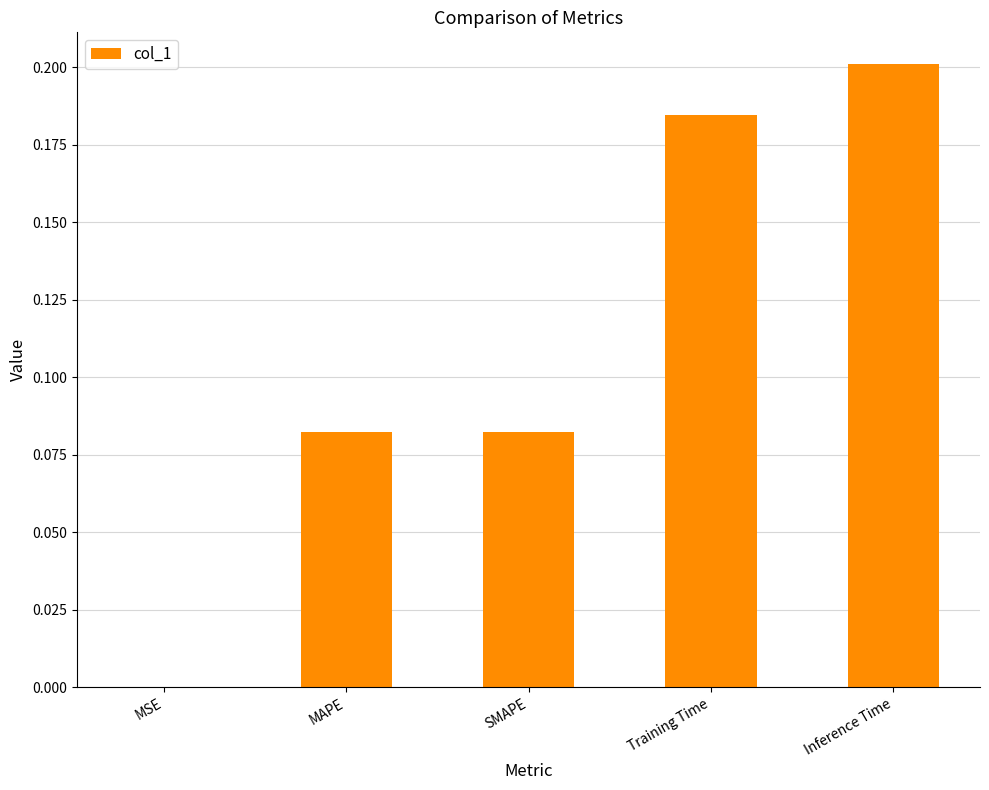

The chart shows a value of 0.3 at Inference Time. True or false?

False